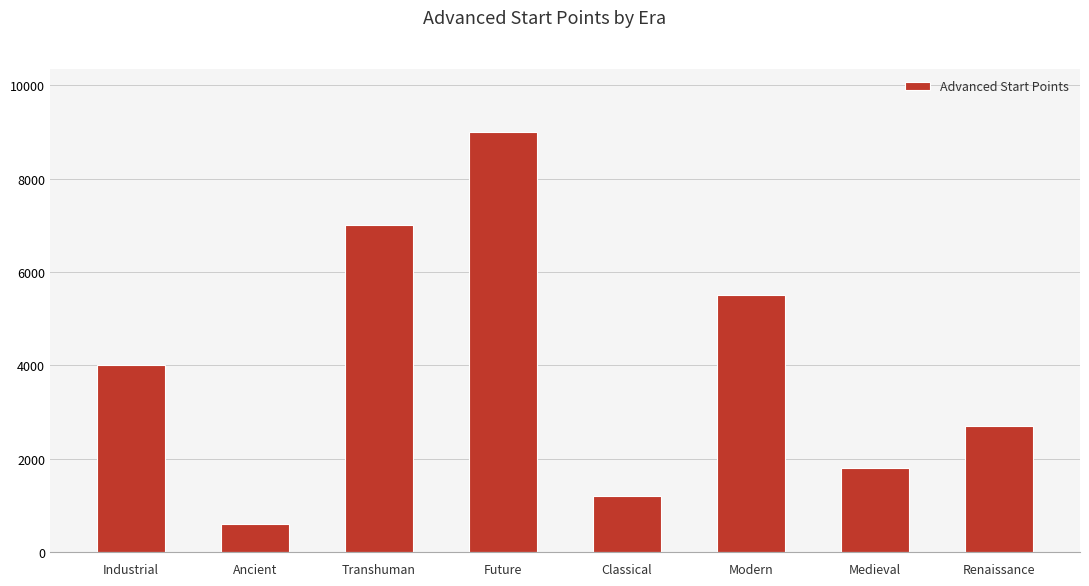

What is the minimum value shown in the chart?

600